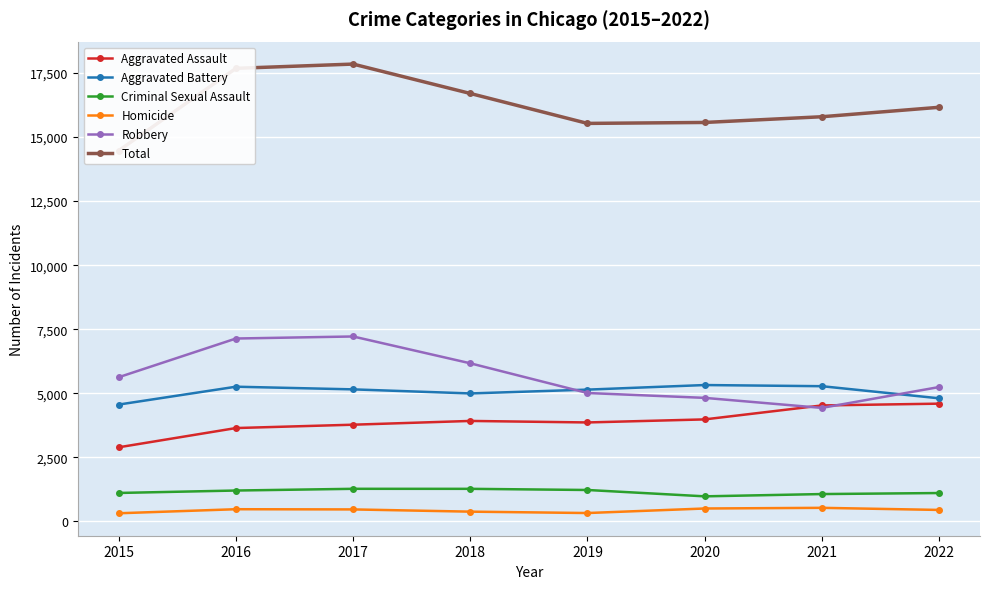

Rank the series at 2022 from lowest to highest value.

Homicide, Criminal Sexual Assault, Aggravated Assault, Aggravated Battery, Robbery, Total